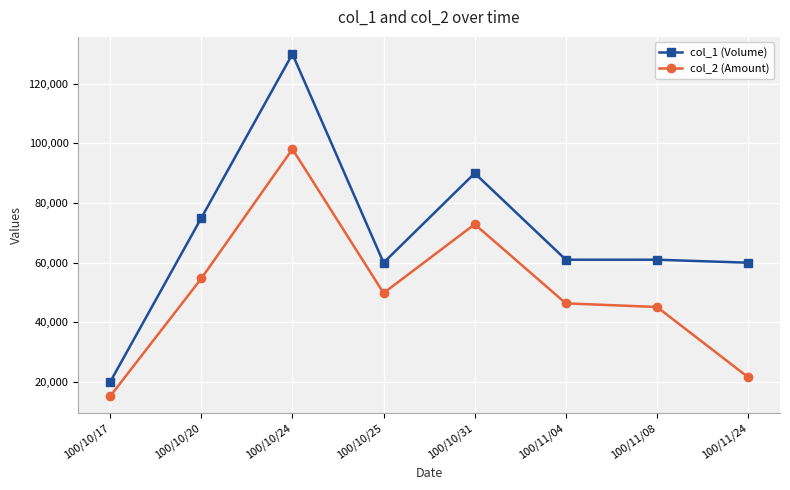

What is the approximate value of col_1 (Volume) at 100/10/20, to the nearest 10?

75000